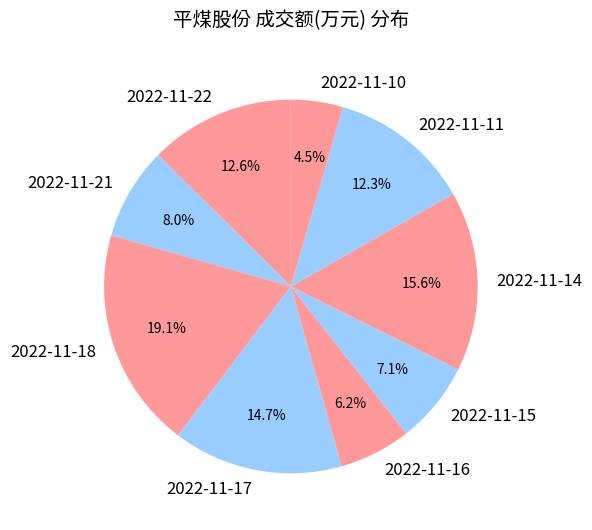

How many slices are in this pie chart?

9